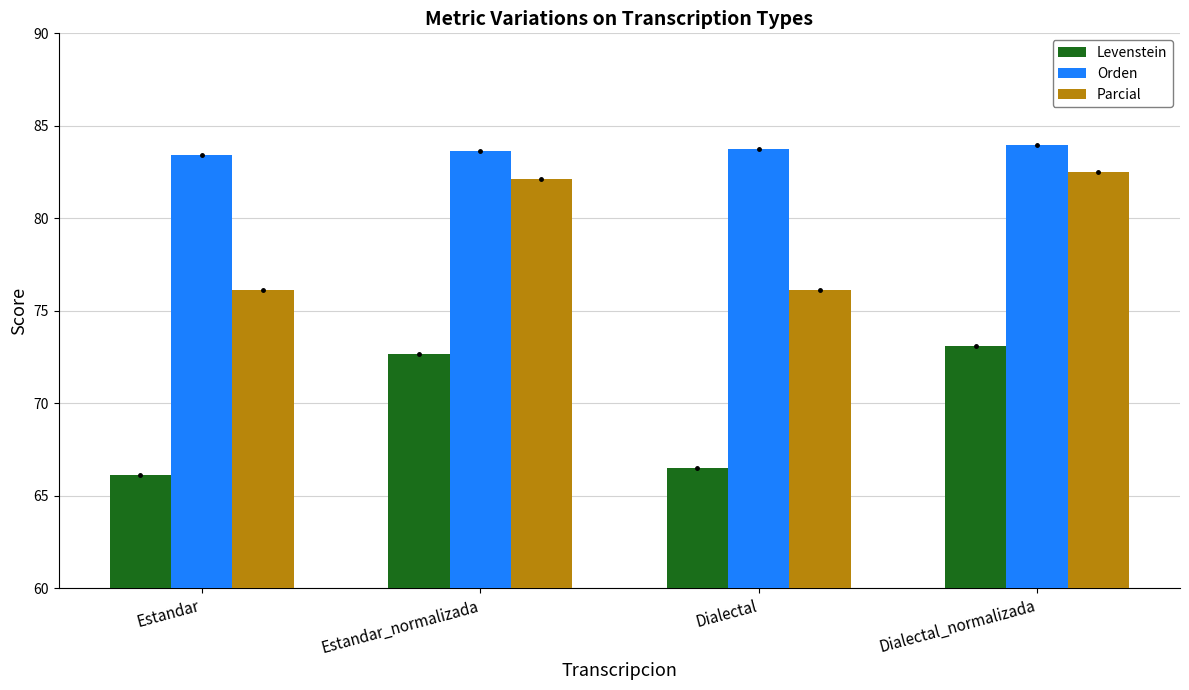

Reading right to left, transcribe all the data shown in this chart.

Levenstein: Dialectal_normalizada=73.1	Dialectal=66.5	Estandar_normalizada=72.6	Estandar=66.1
Orden: Dialectal_normalizada=83.9	Dialectal=83.7	Estandar_normalizada=83.7	Estandar=83.4
Parcial: Dialectal_normalizada=82.5	Dialectal=76.1	Estandar_normalizada=82.1	Estandar=76.1